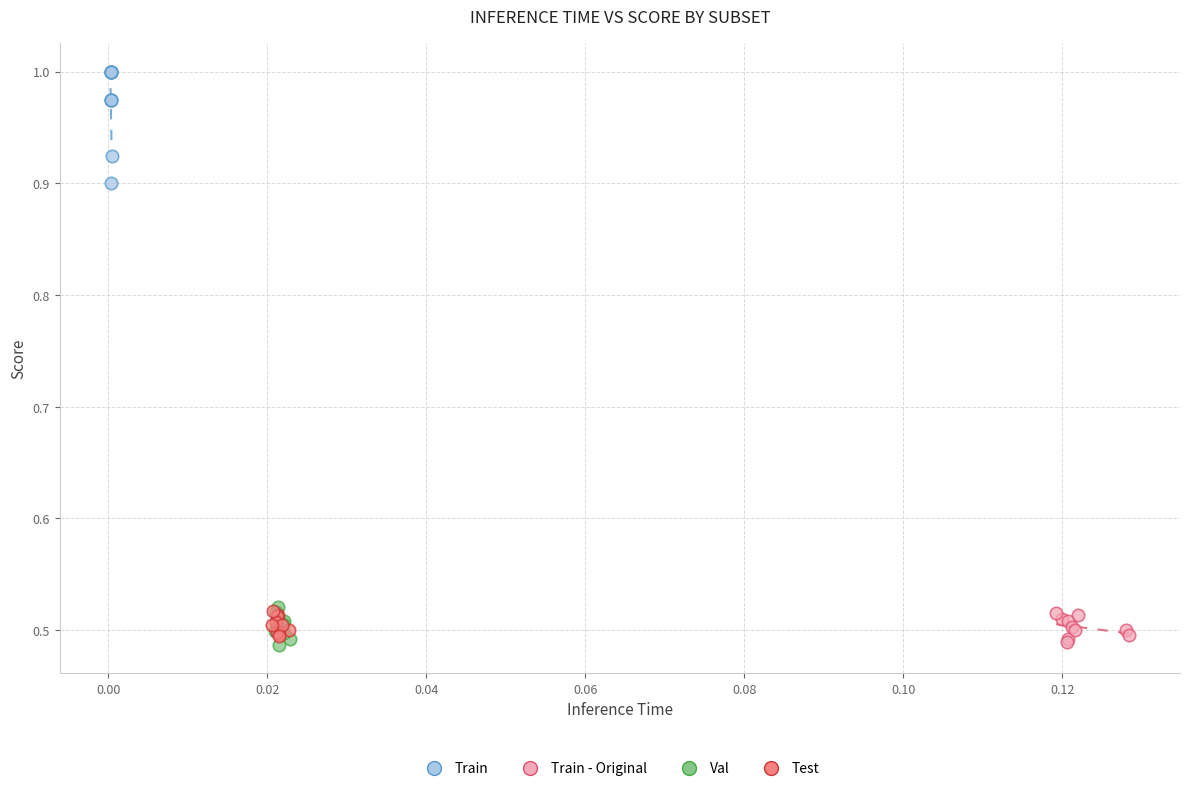

Which series contains the highest Y value?

Train